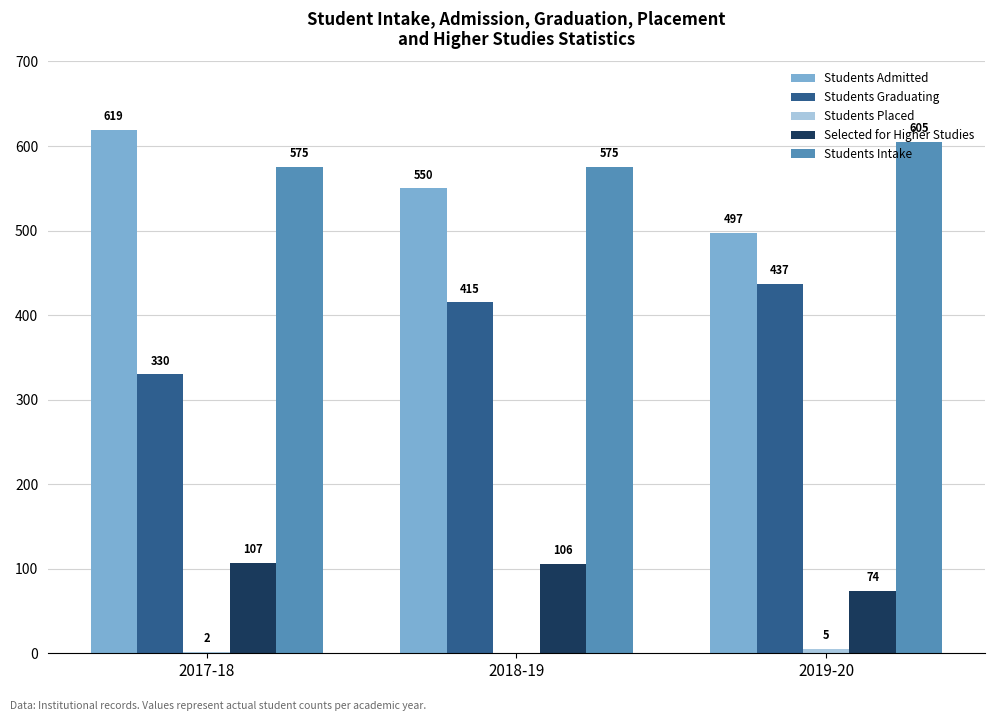

Is it true that Students Admitted equals 1011 at 2017-18?

False